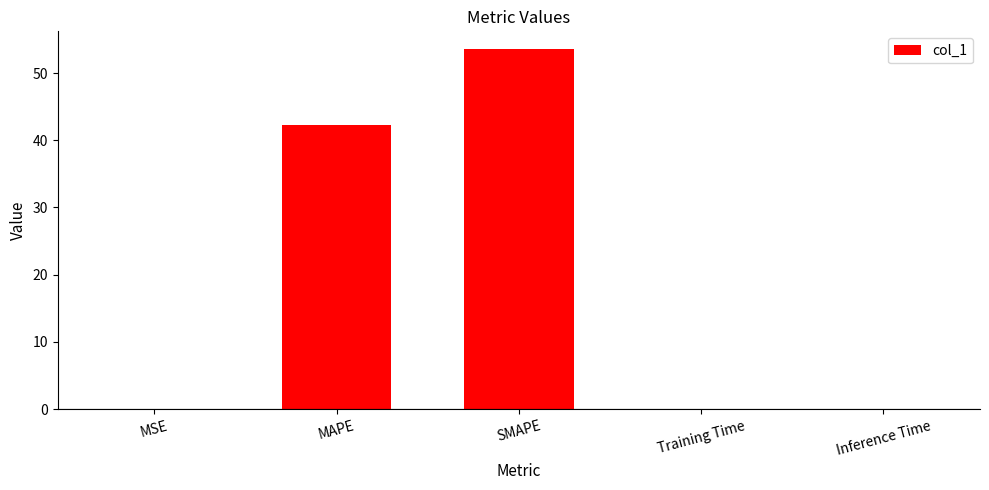

What is the sum of all values?

96.0